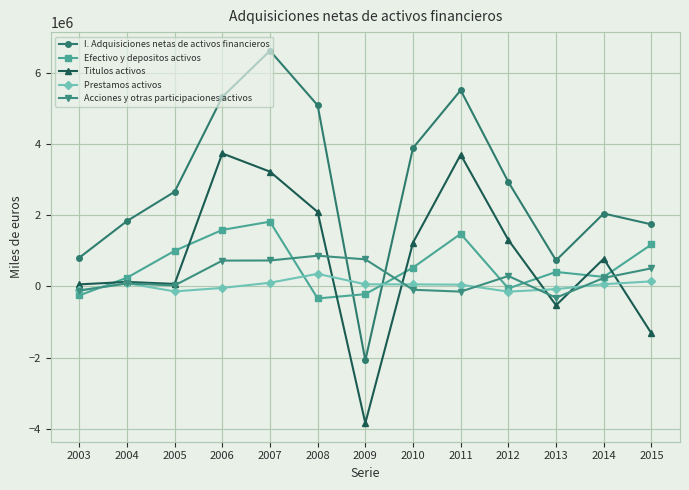

What is the difference between the second highest and minimum values in the Titulos activos series?

7547568